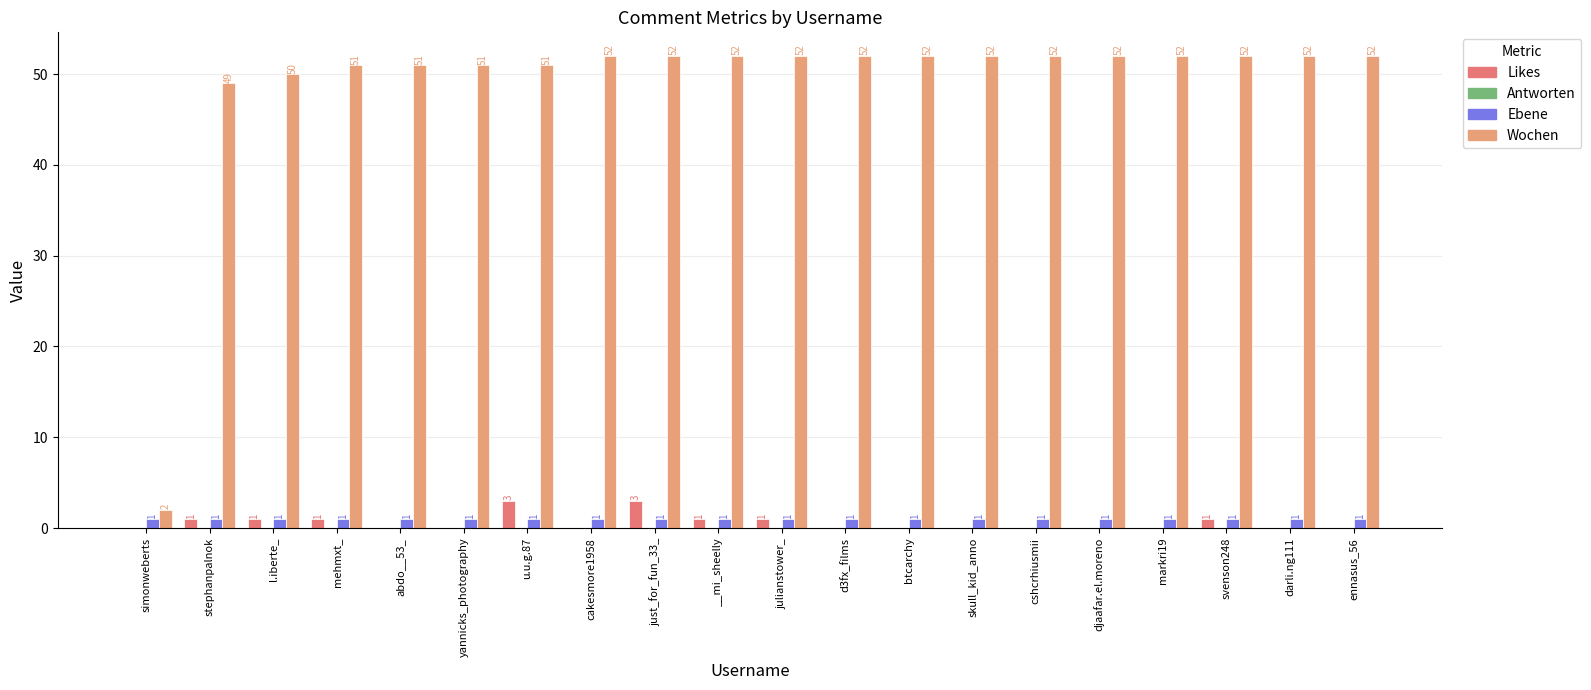

What is the total value across all series at svenson248?

54